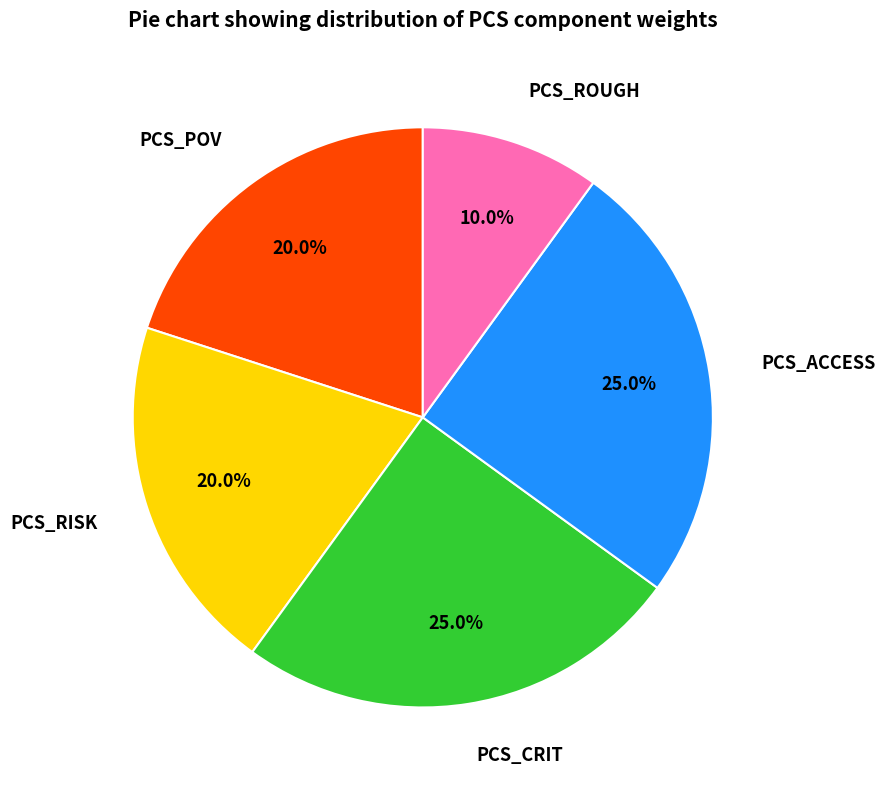

Does any single category account for the majority?

No